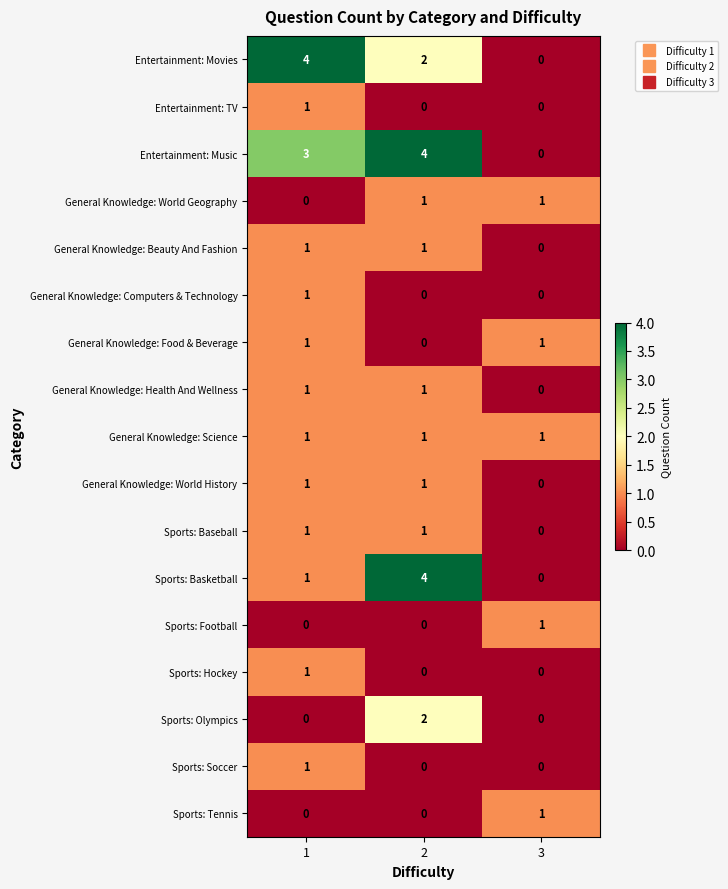

The value of Sports: Soccer at 3 is 0. True or false?

True